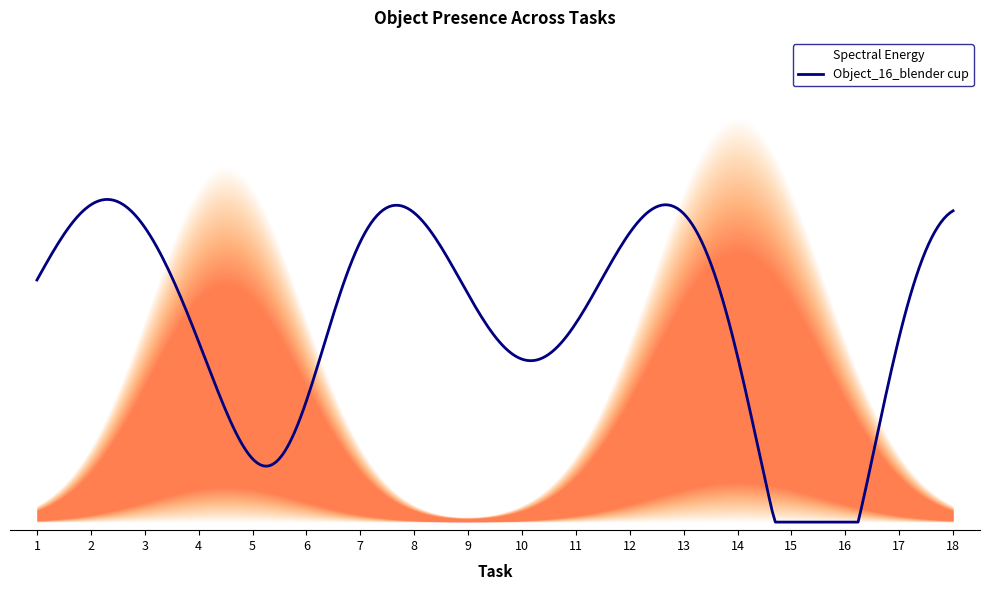

Which series has the largest total across all categories?

Object_16_blender cup